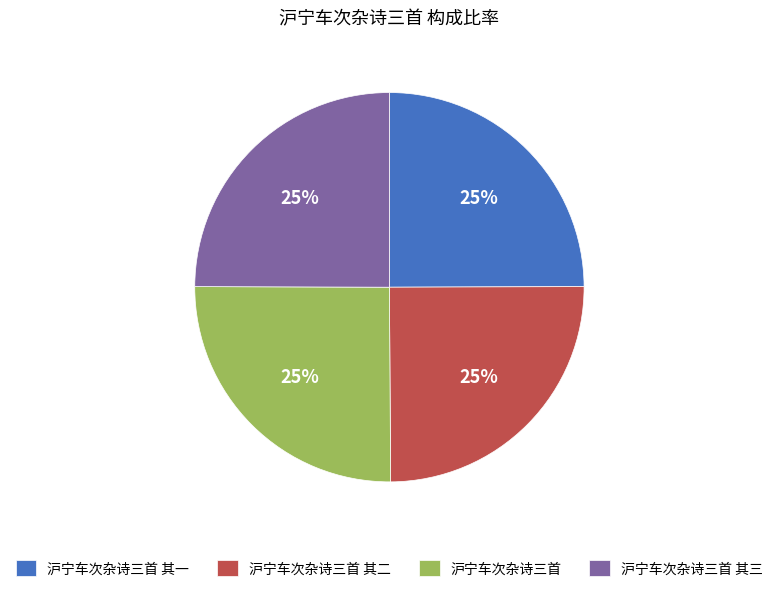

Approximately how many times larger is the value at 沪宁车次杂诗三首 compared to 沪宁车次杂诗三首 其一?

1.0